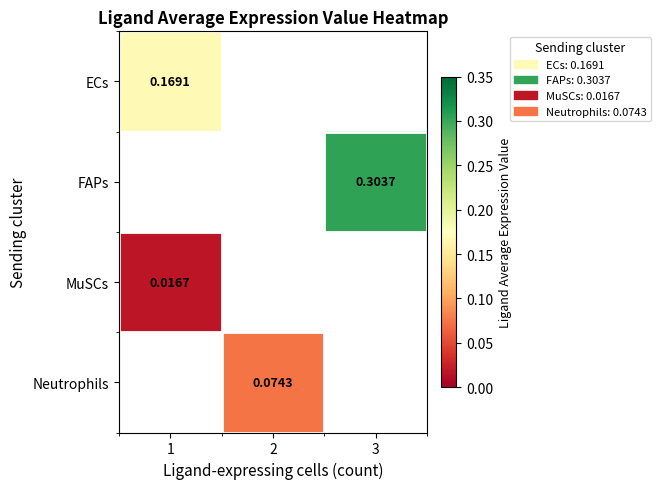

Which has a higher value, 2 or 1?

1